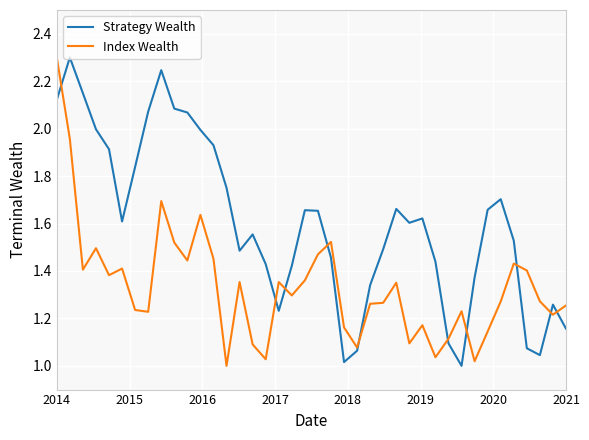

Which series has the largest total across all categories?

Strategy Wealth